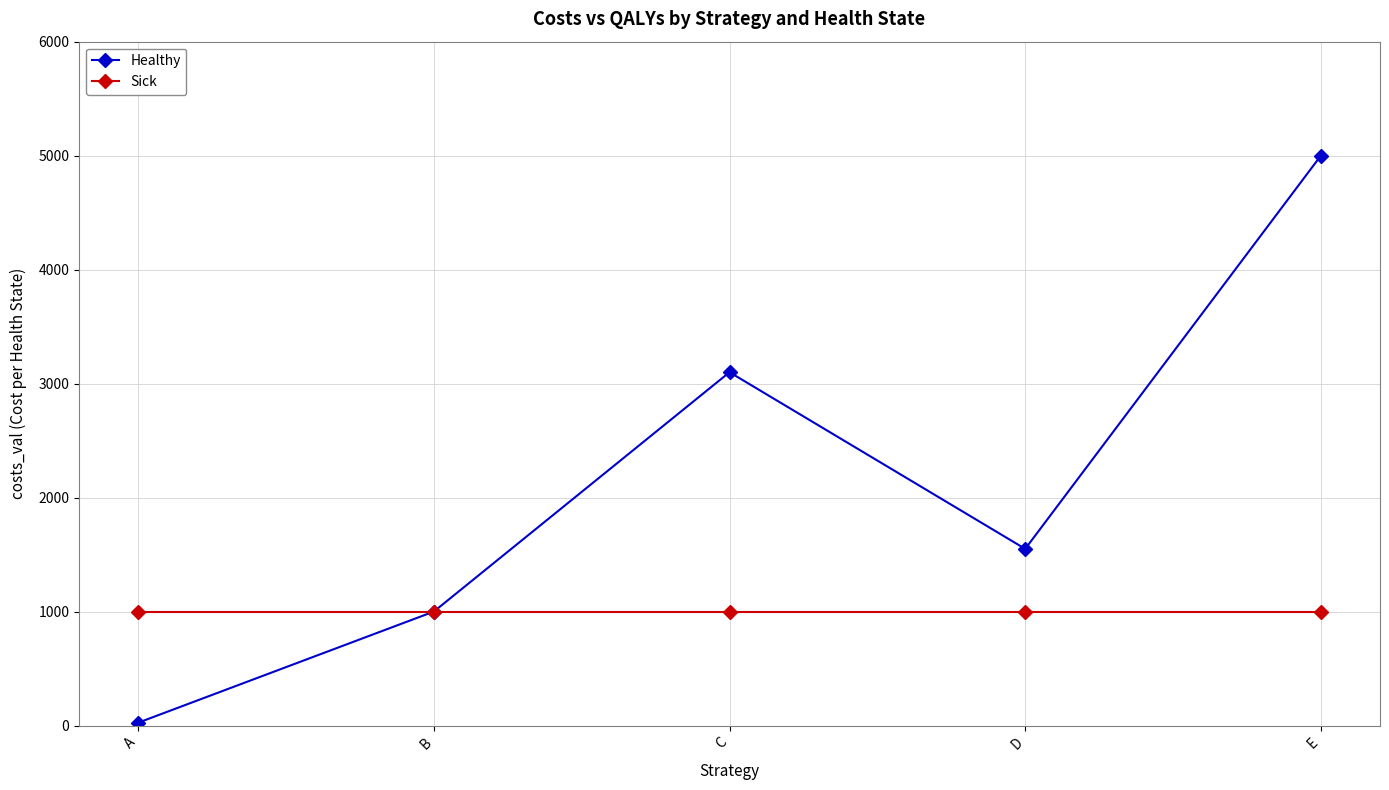

How many lines are shown in the chart?

2